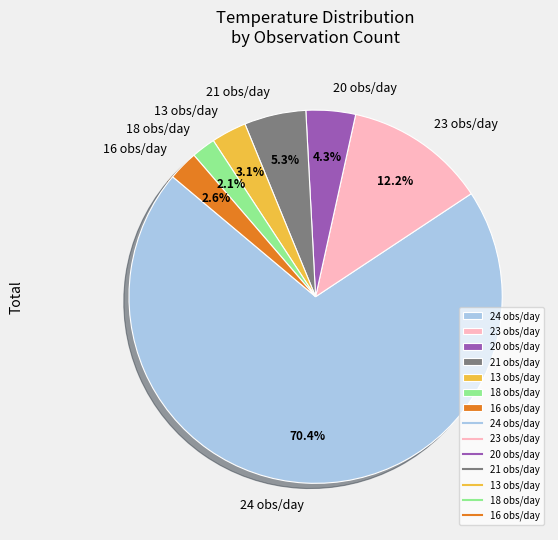

Is there a majority slice in this chart?

Yes